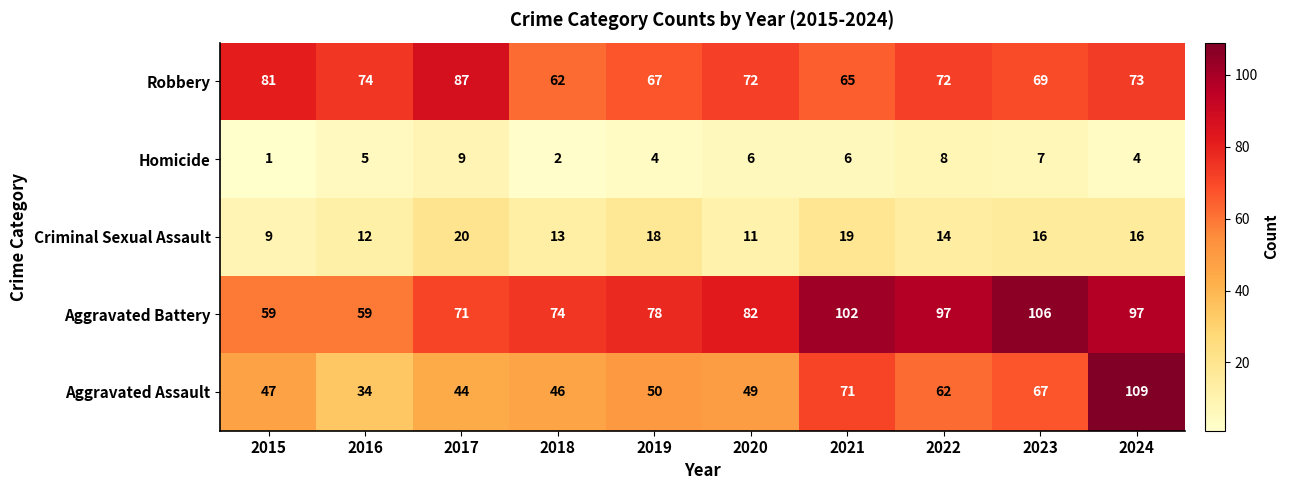

Is it true that Robbery equals 72 at 2022?

True